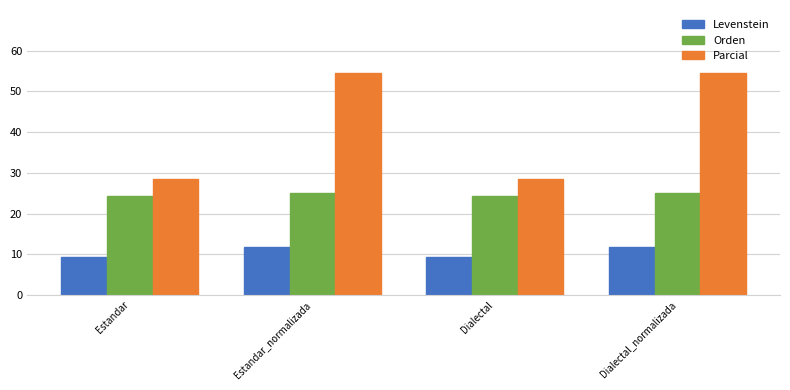

Which series changed the most between Estandar and Dialectal_normalizada?

Parcial